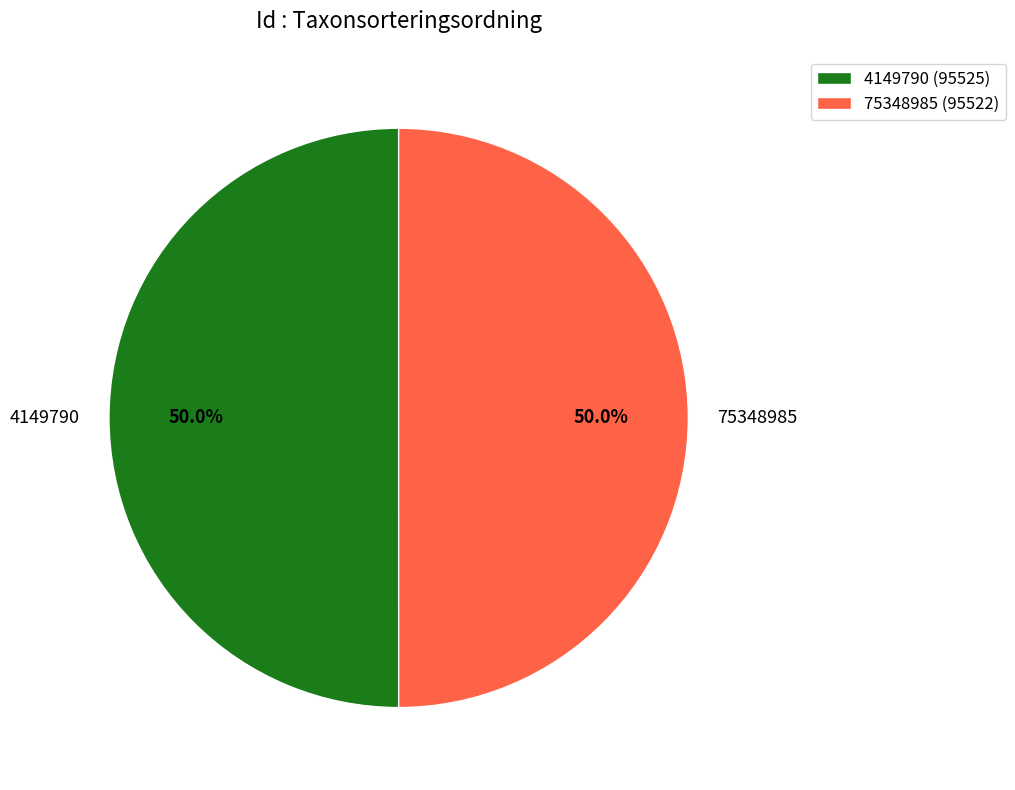

How many segments does this pie chart have?

2